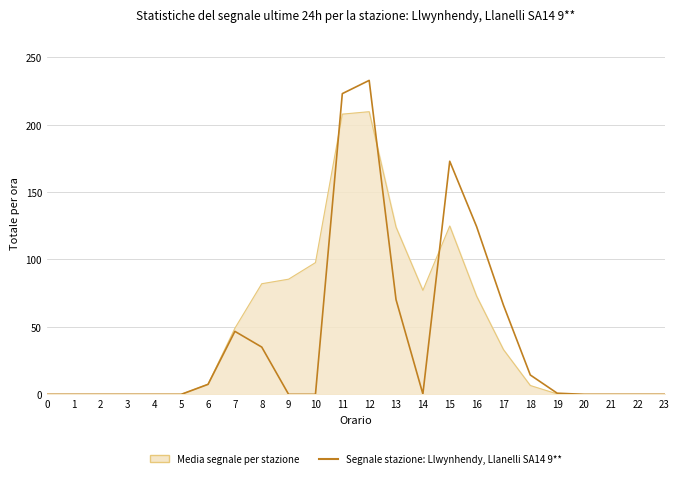

What is the maximum value shown in the chart?

232.8